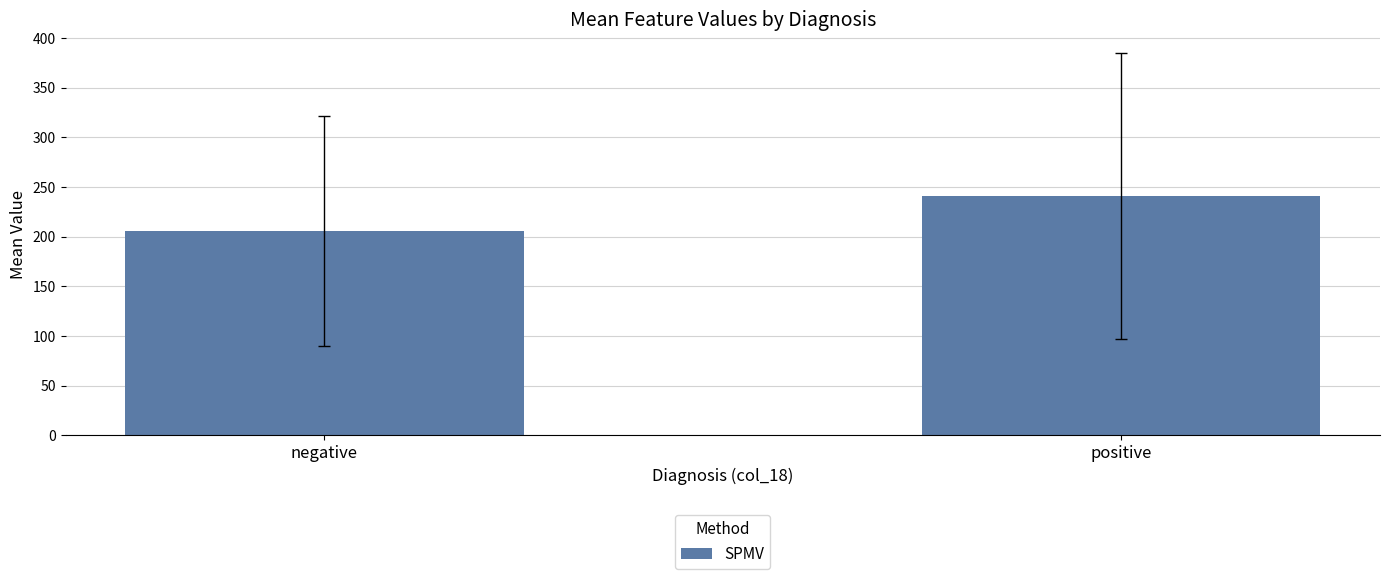

Reading left to right, transcribe all the data shown in this chart.

205.8	240.7